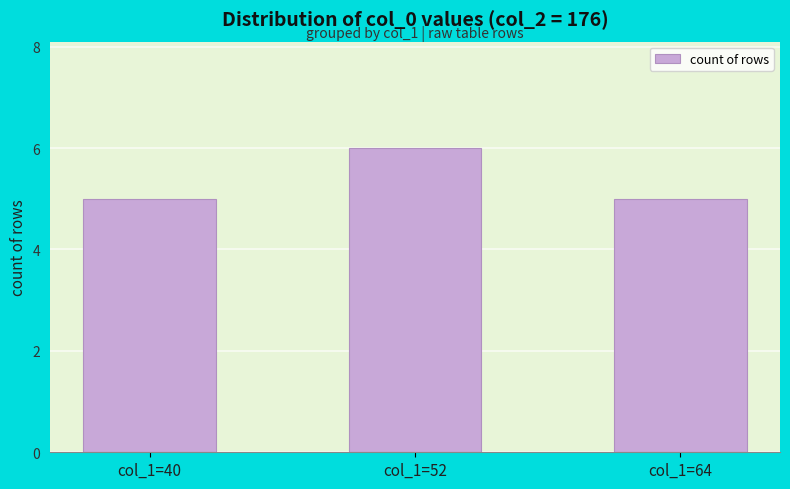

What is the value of the 2nd bar from the left?

6